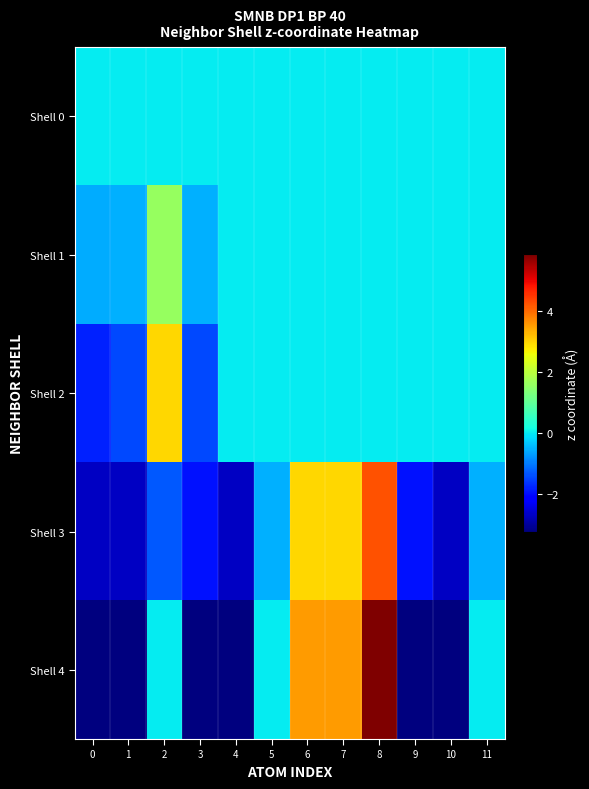

Reading right to left, what are all the values shown in this chart?

Shell 0: 11=0.0	10=0.0	9=0.0	8=0.0	7=0.0	6=0.0	5=0.0	4=0.0	3=0.0	2=0.0	1=0.0	0=0.0
Shell 1: 11=0.0	10=0.0	9=0.0	8=0.0	7=0.0	6=0.0	5=0.0	4=0.0	3=-0.5	2=1.6	1=-0.5	0=-0.5
Shell 2: 11=0.0	10=0.0	9=0.0	8=0.0	7=0.0	6=0.0	5=0.0	4=0.0	3=-1.4	2=2.9	1=-1.4	0=-1.8
Shell 3: 11=-0.5	10=-2.7	9=-1.9	8=4.2	7=3.0	6=3.0	5=-0.5	4=-2.7	3=-1.9	2=-1.3	1=-2.7	0=-2.7
Shell 4: 11=-0.0	10=-3.2	9=-3.2	8=5.8	7=3.5	6=3.5	5=0.0	4=-3.2	3=-3.2	2=0.0	1=-3.2	0=-3.2